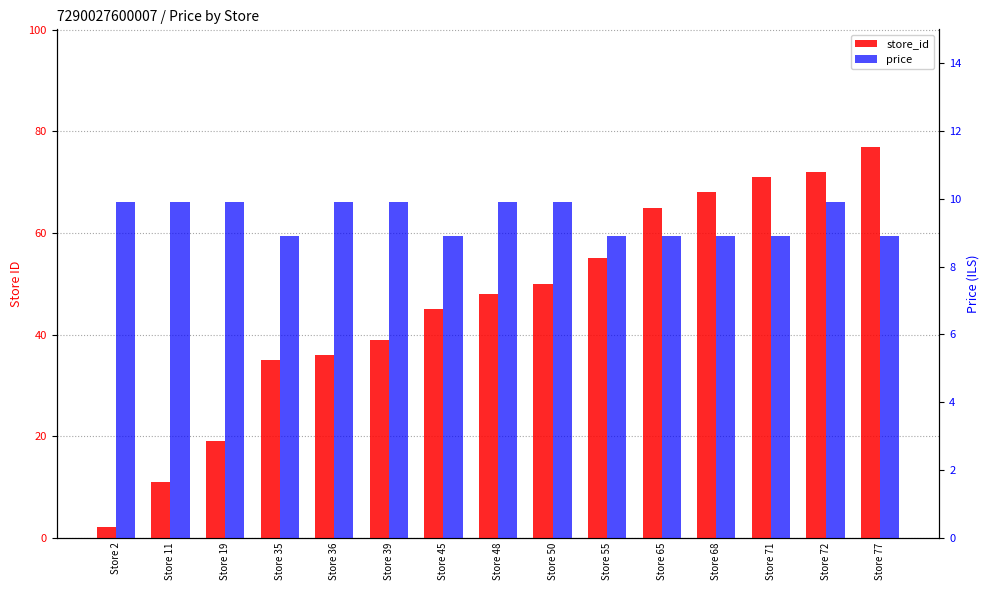

What is the minimum value shown in the chart?

2.0